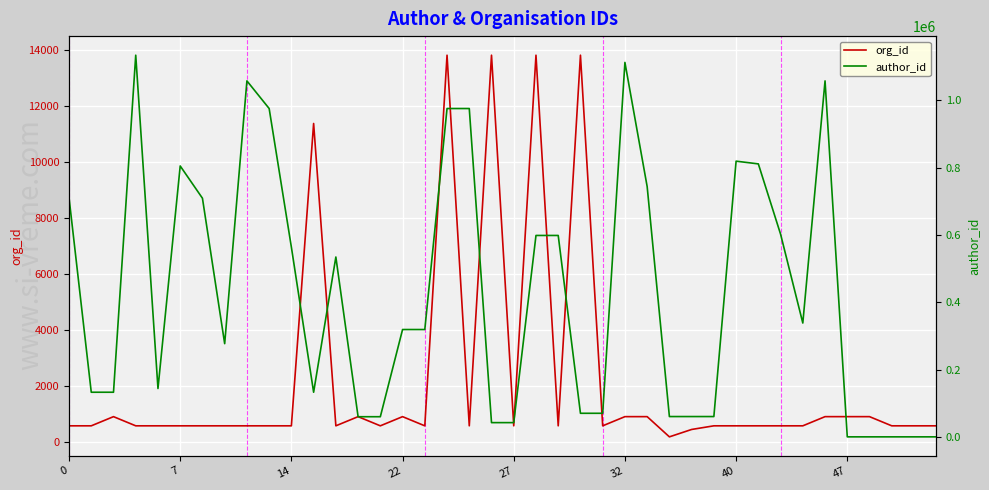

What is the difference between the org_id values at 17 and 15?

12916